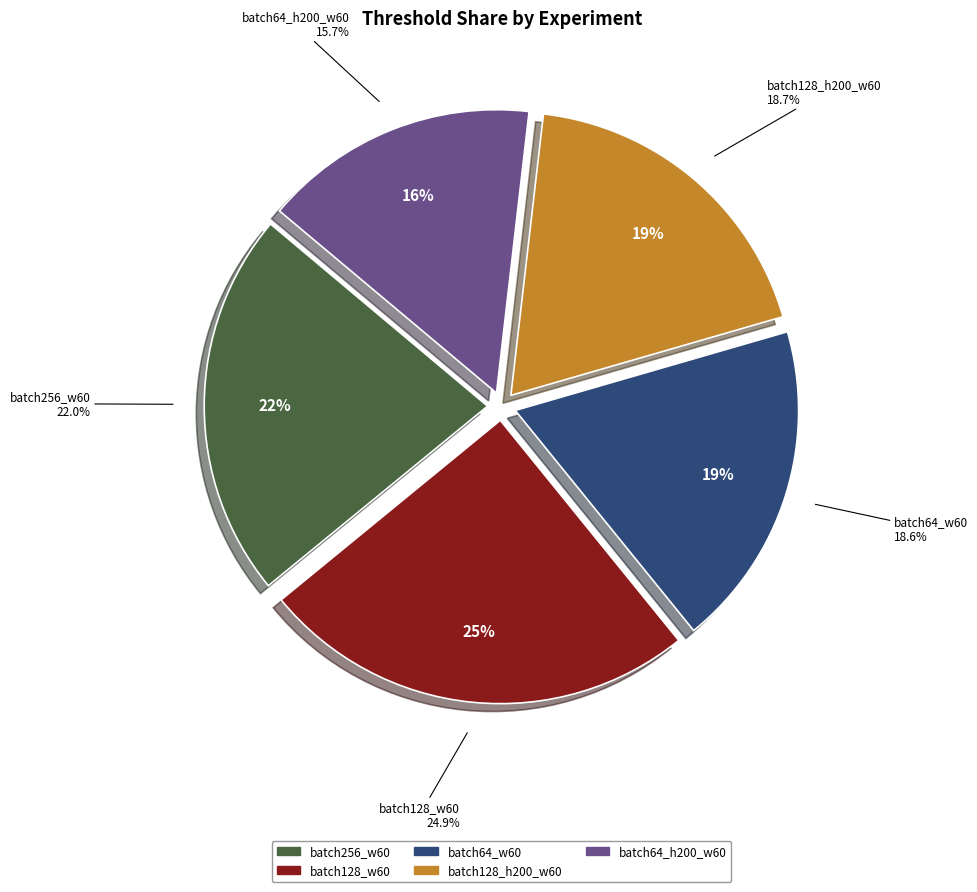

Which has a higher value, batch64_w60 or batch128_h200_w60?

batch128_h200_w60